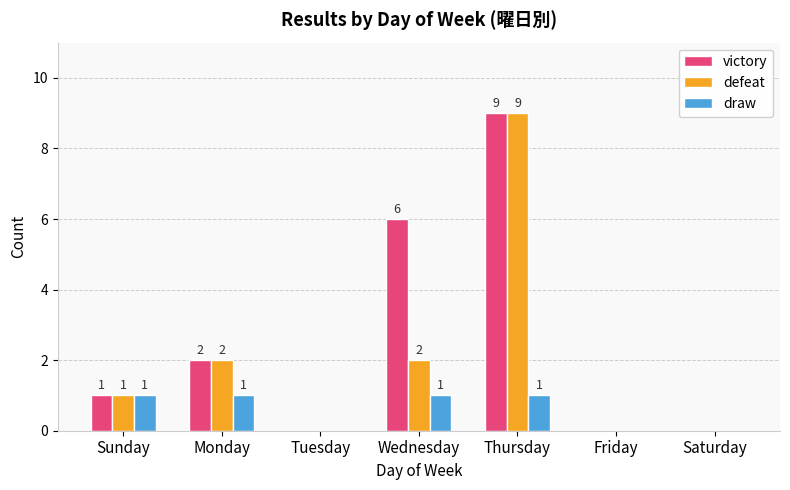

What is the sum of all victory values?

18